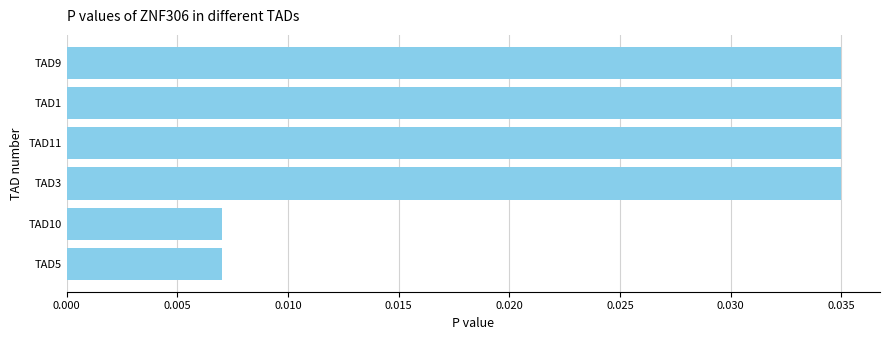

Count the values in the range 0 to 1.

6